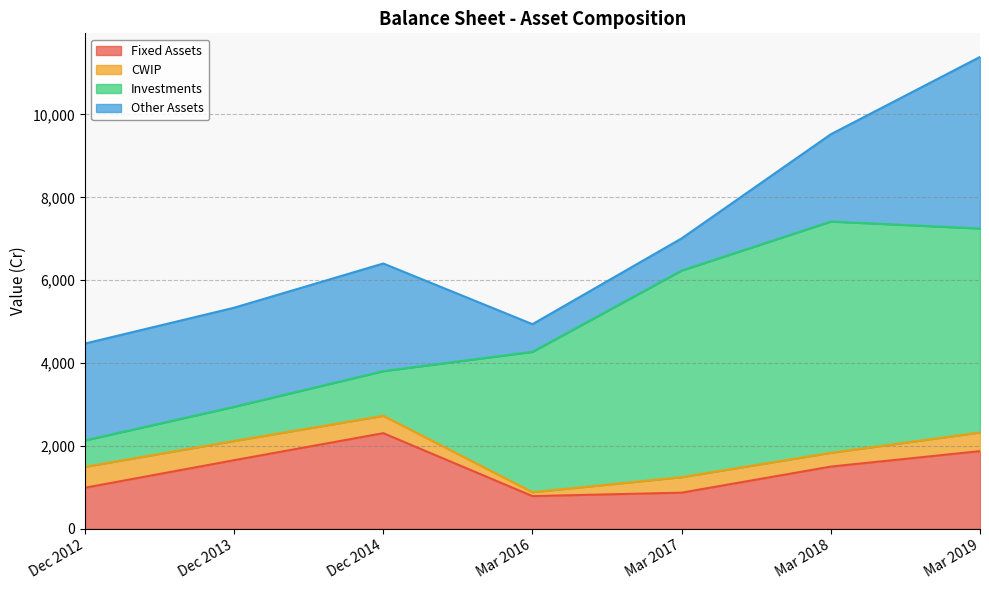

Which has a higher value, Mar 2017 or Mar 2019?

Mar 2019